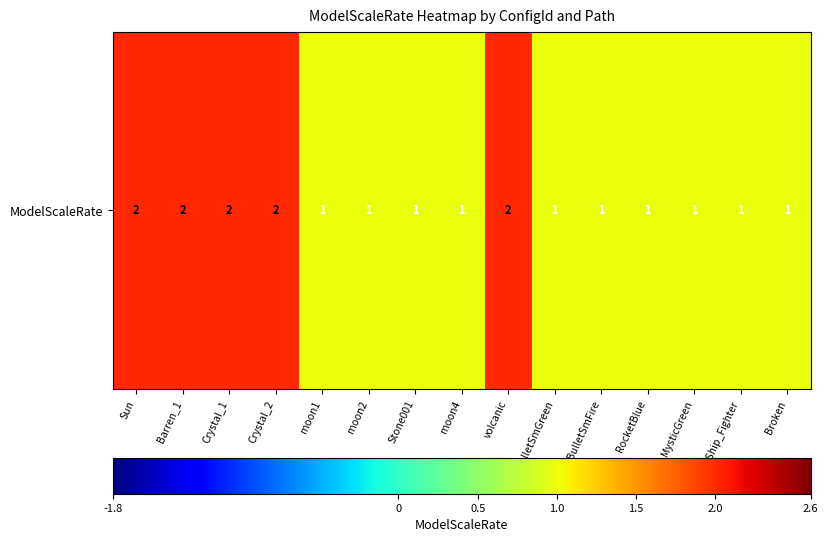

Reading left to right, transcribe all the data shown in this chart.

Sun=2	Barren_1=2	Crystal_1=2	Crystal_2=2	moon1=1	moon2=1	Stone001=1	moon4=1	volcanic=2	BulletSmGreen=1	BulletSmFire=1	RocketBlue=1	MysticGreen=1	SM_Ship_Fighter=1	Broken=1